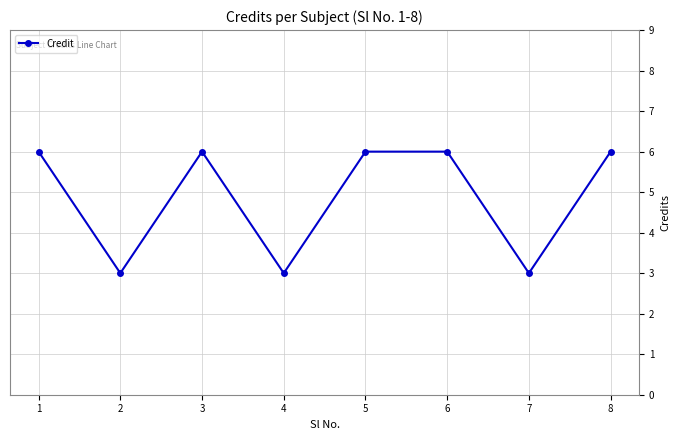

What is the smallest value displayed?

3